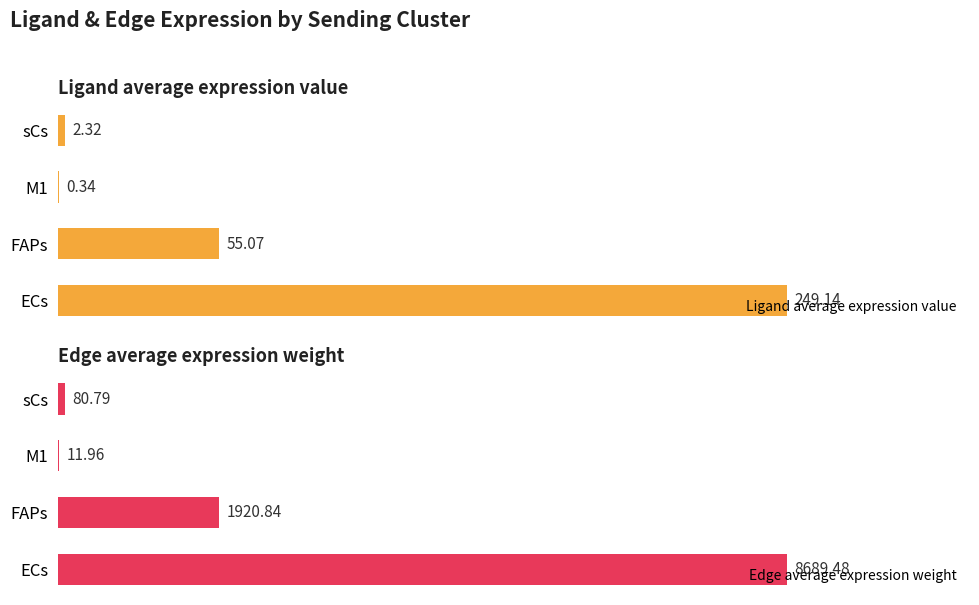

How many data points in Edge average expression weight are above 1920?

2